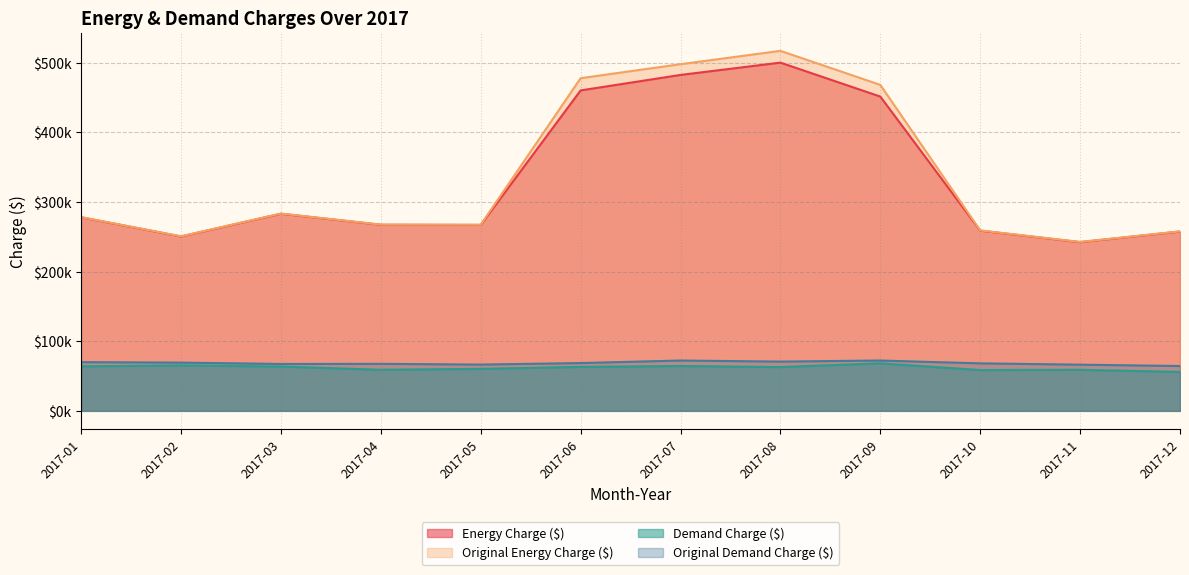

How many categories are shown in the chart?

12